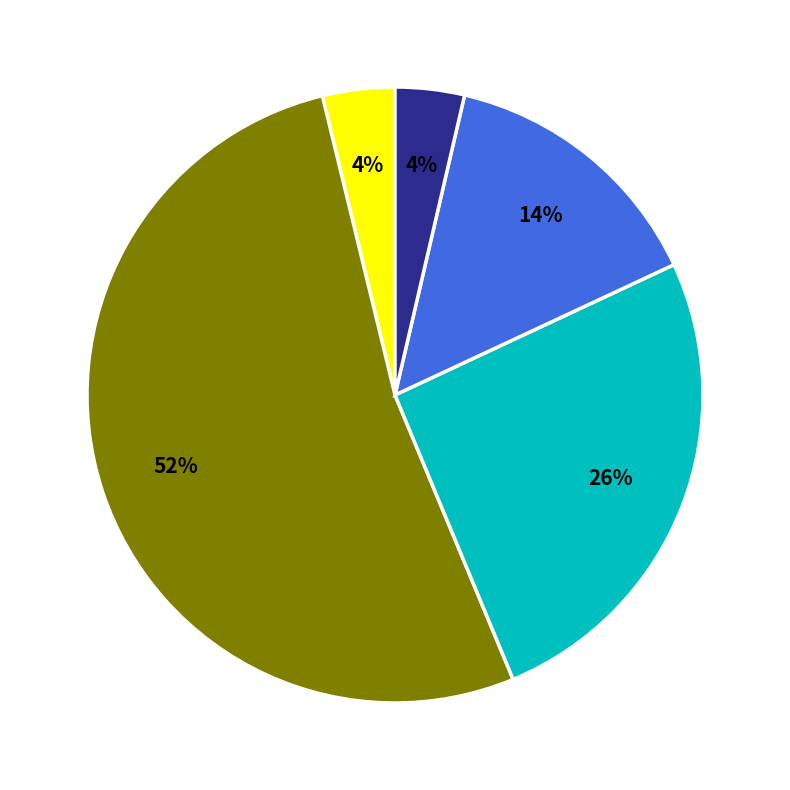

Is there a majority slice in this chart?

Yes